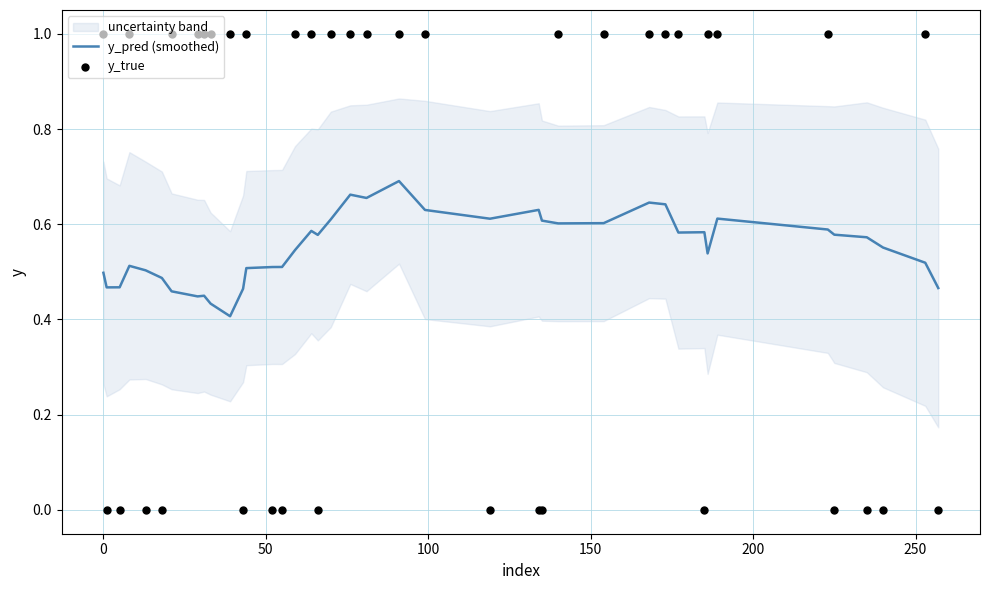

Is the value of y_pred (smoothed) at 150 greater than the value of y_true at 24?

Yes